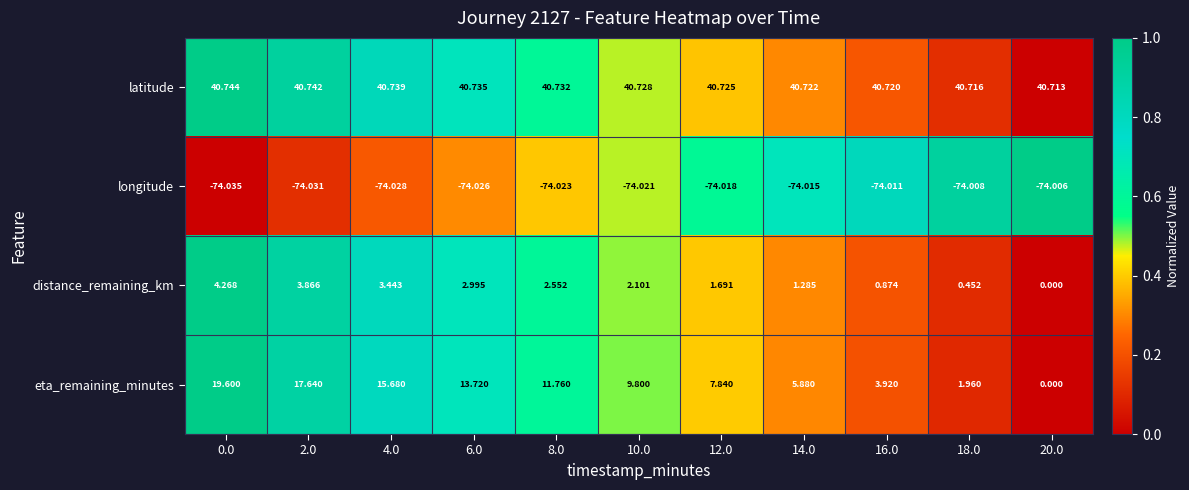

Which series has the largest range (max minus min)?

eta_remaining_minutes